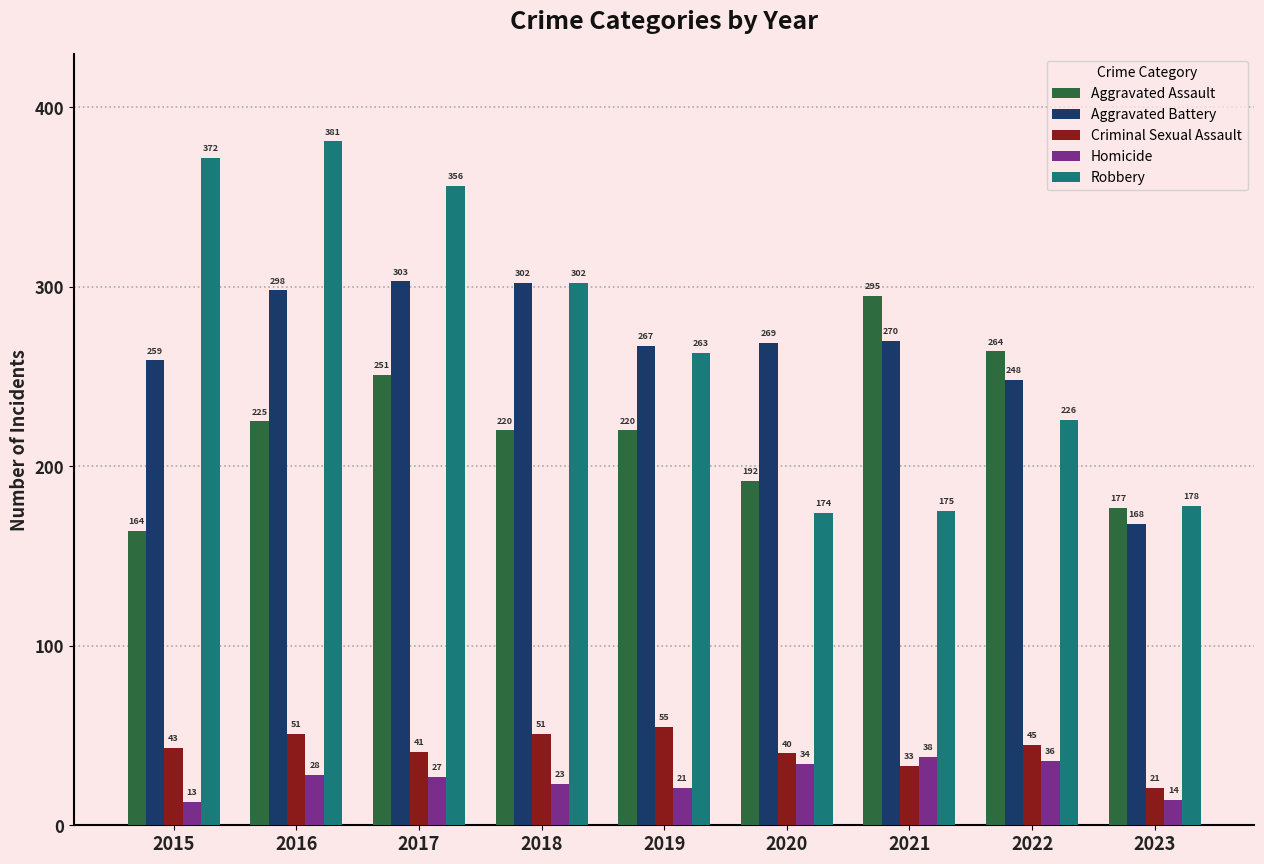

Between 2015 and 2022, which series saw the biggest shift?

Robbery